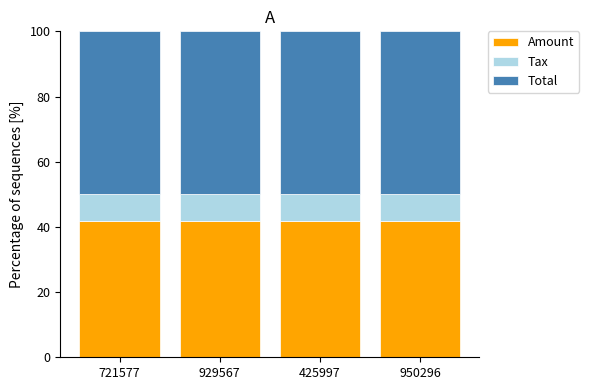

What is the sum of the Amount values at 929567 and 950296?

83.3